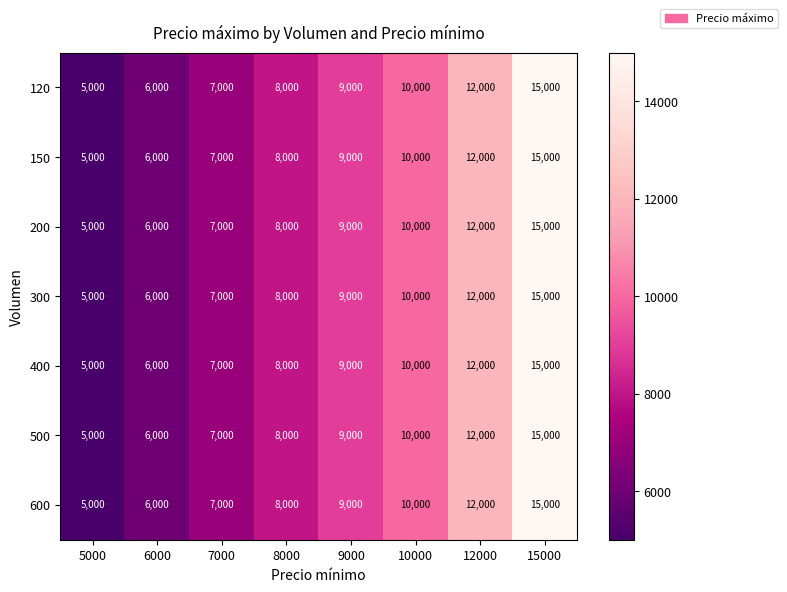

True or false: 600 has a value of 9000 at 9000.

True